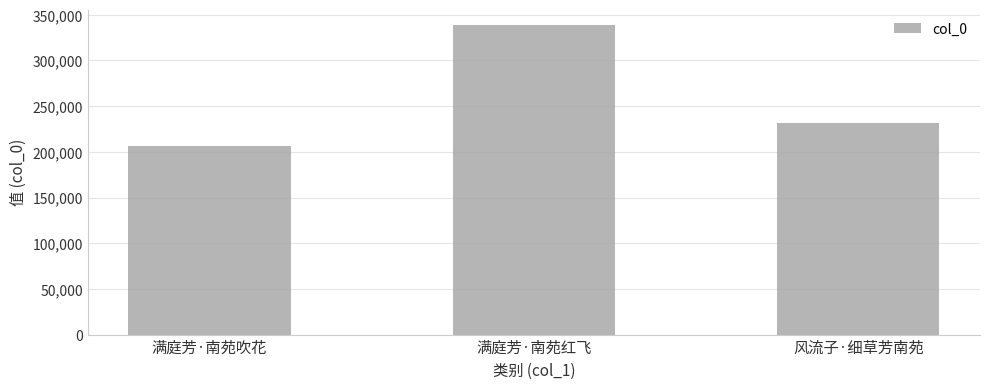

What position from the left is 风流子·细草芳南苑?

3